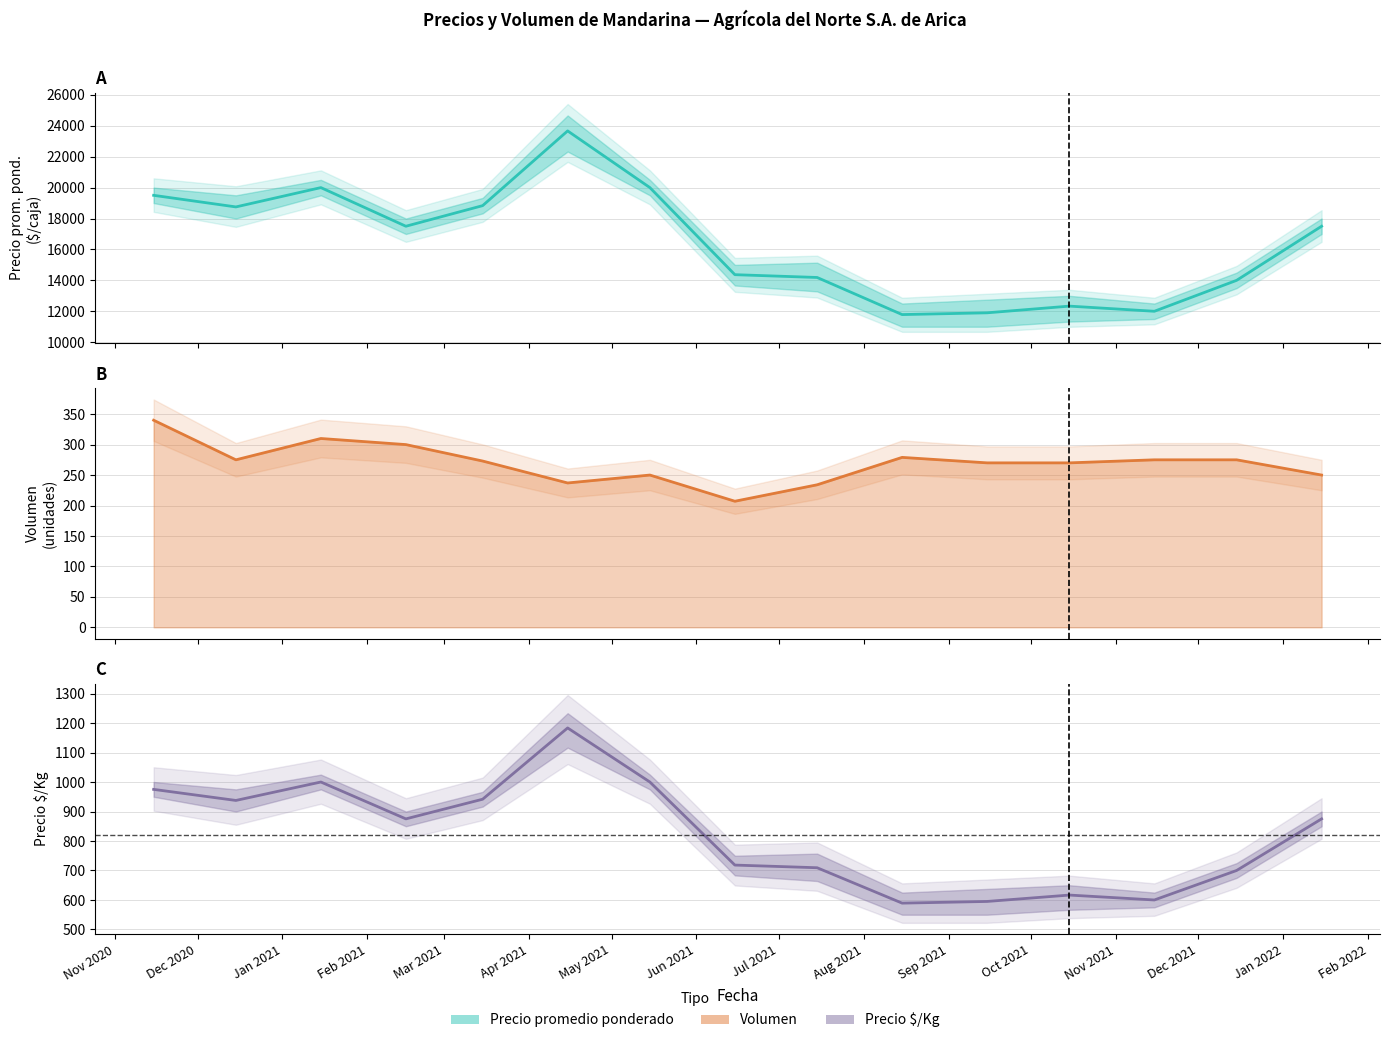

What is the value of the Precio promedio ponderado point at the 13th from the left?

12000.0